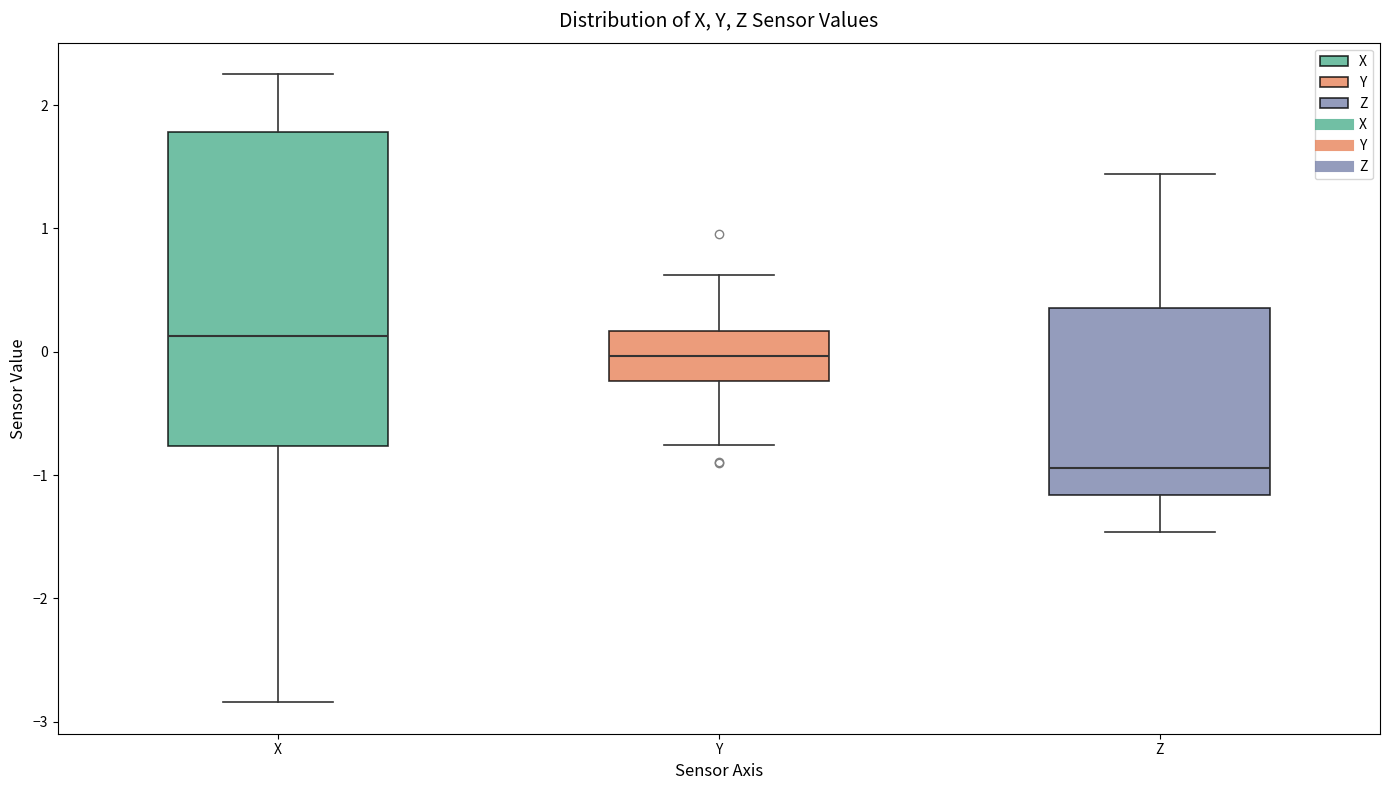

Where does the upper whisker of the box for X end on the y-axis? The values are not printed on the chart, so give them approximately, as read against the axis.

2.3